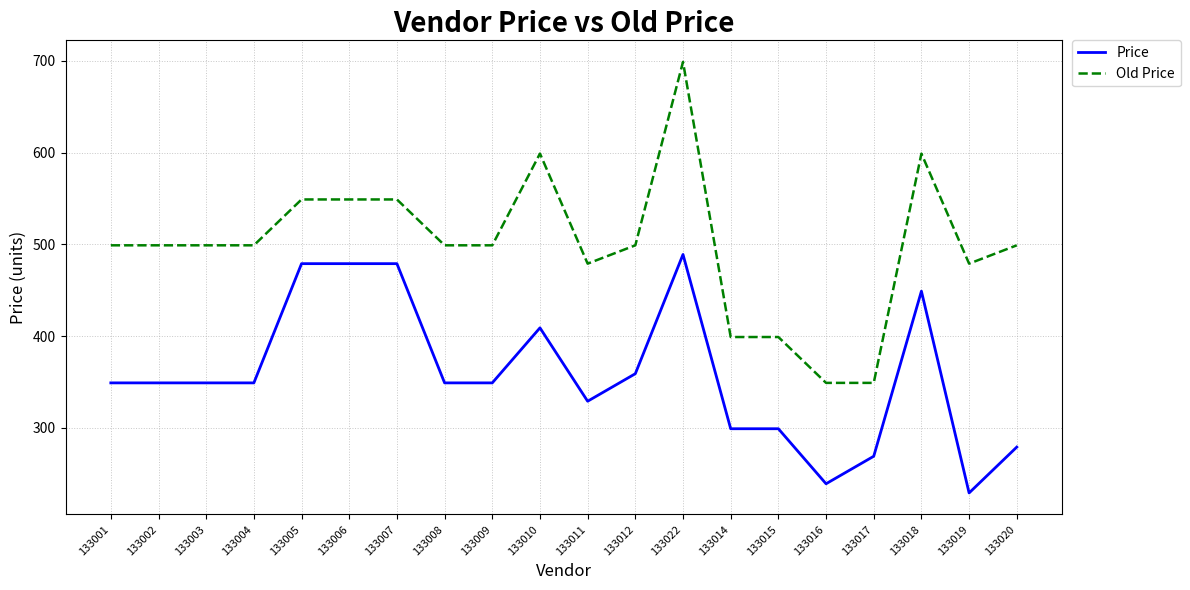

Is the value of Price at 133014 greater than the value of Old Price at 133009?

No